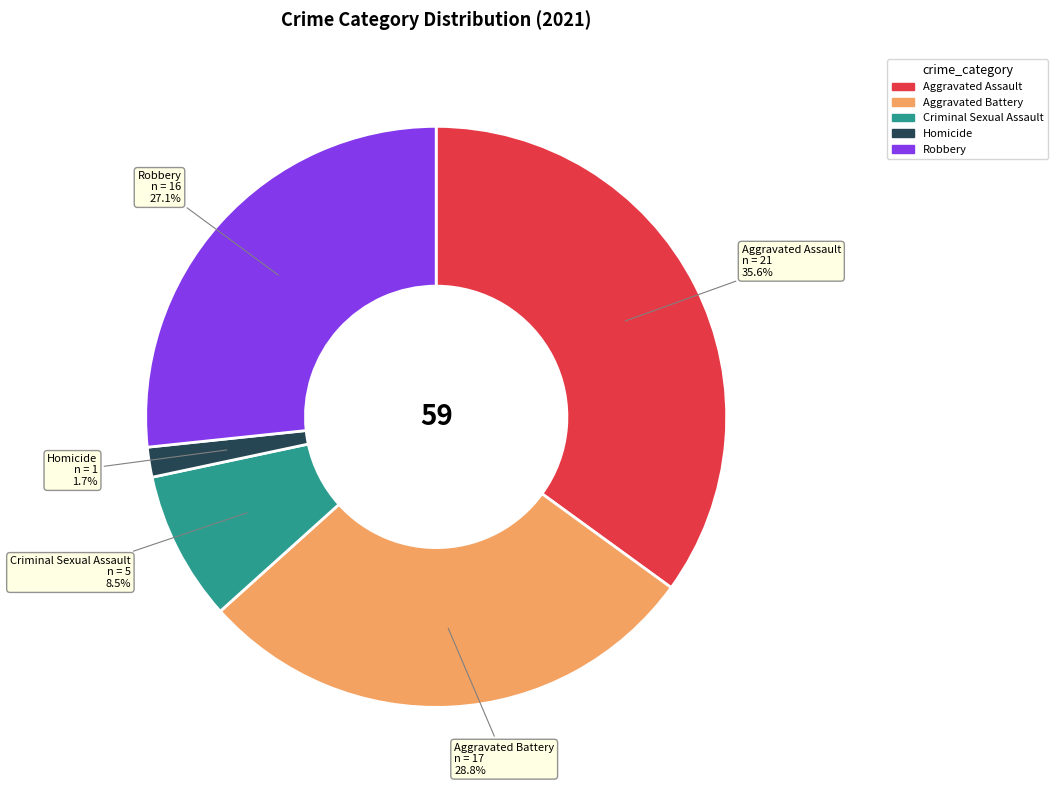

To the nearest percent, what is the combined percentage of 1 and values_2021?

63%